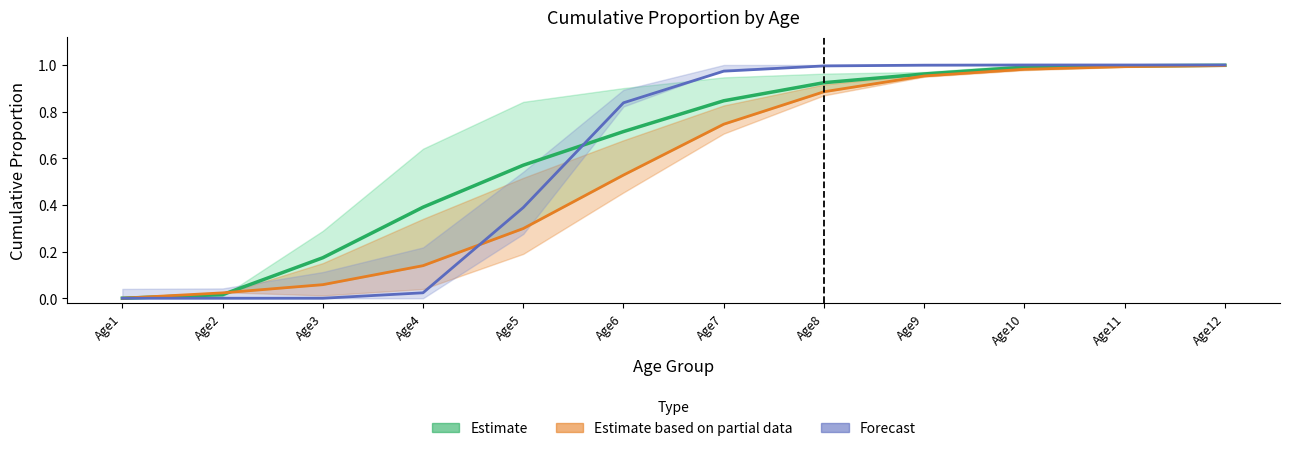

Rank the series at Age1 from highest to lowest value.

Estimate, Estimate based on partial data, Forecast